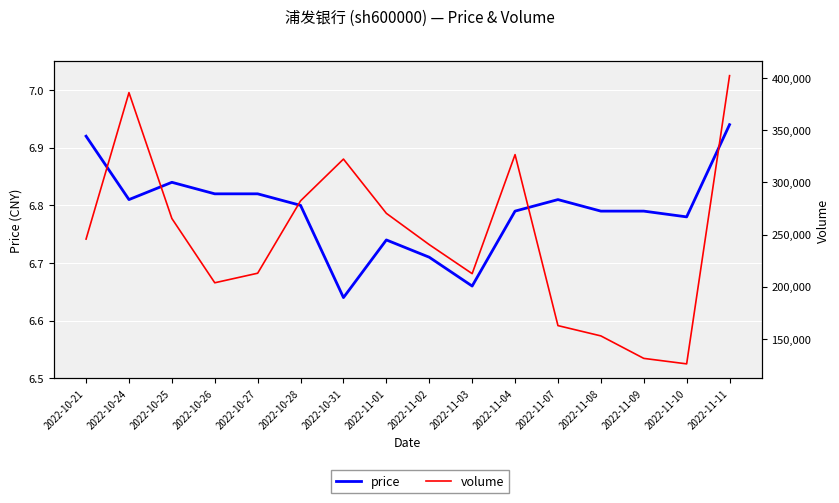

Where is price nearest to the value 6?

2022-10-31